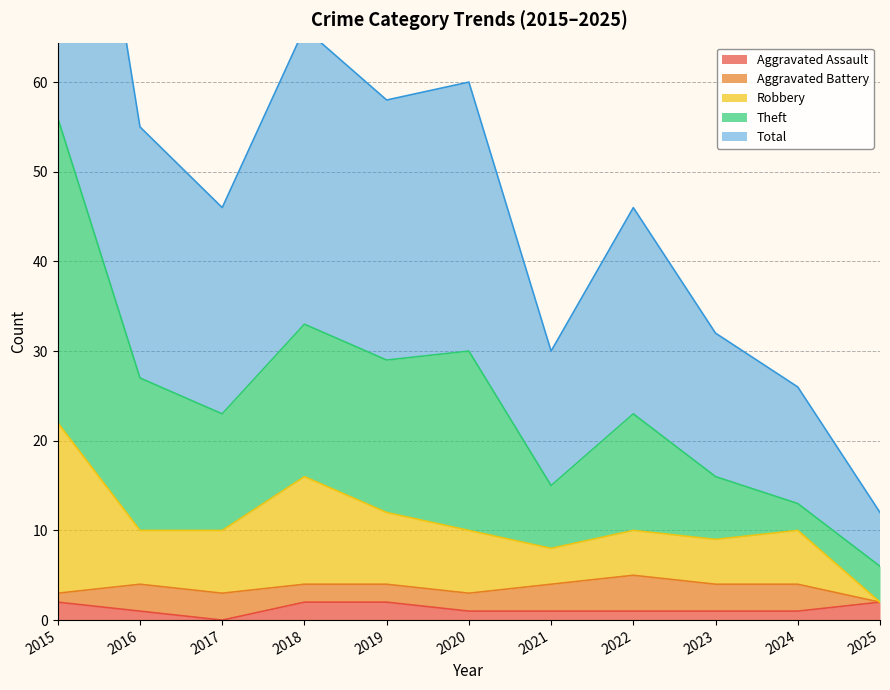

What is the sum of all Aggravated Assault values?

14